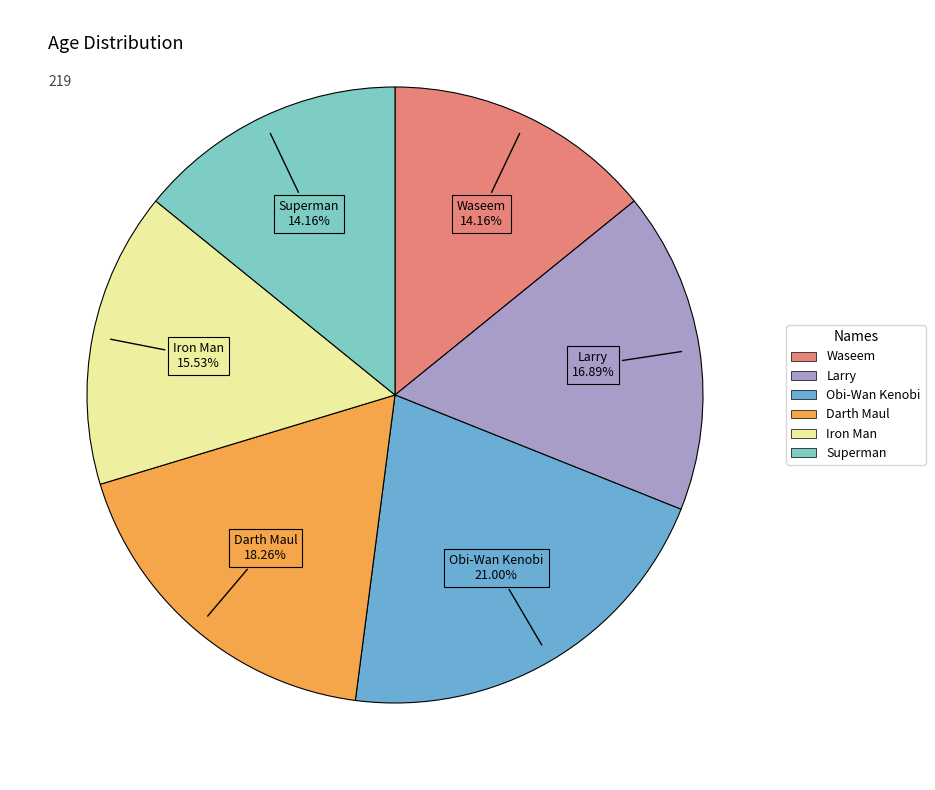

Which category has the biggest portion of the pie?

Obi-Wan Kenobi